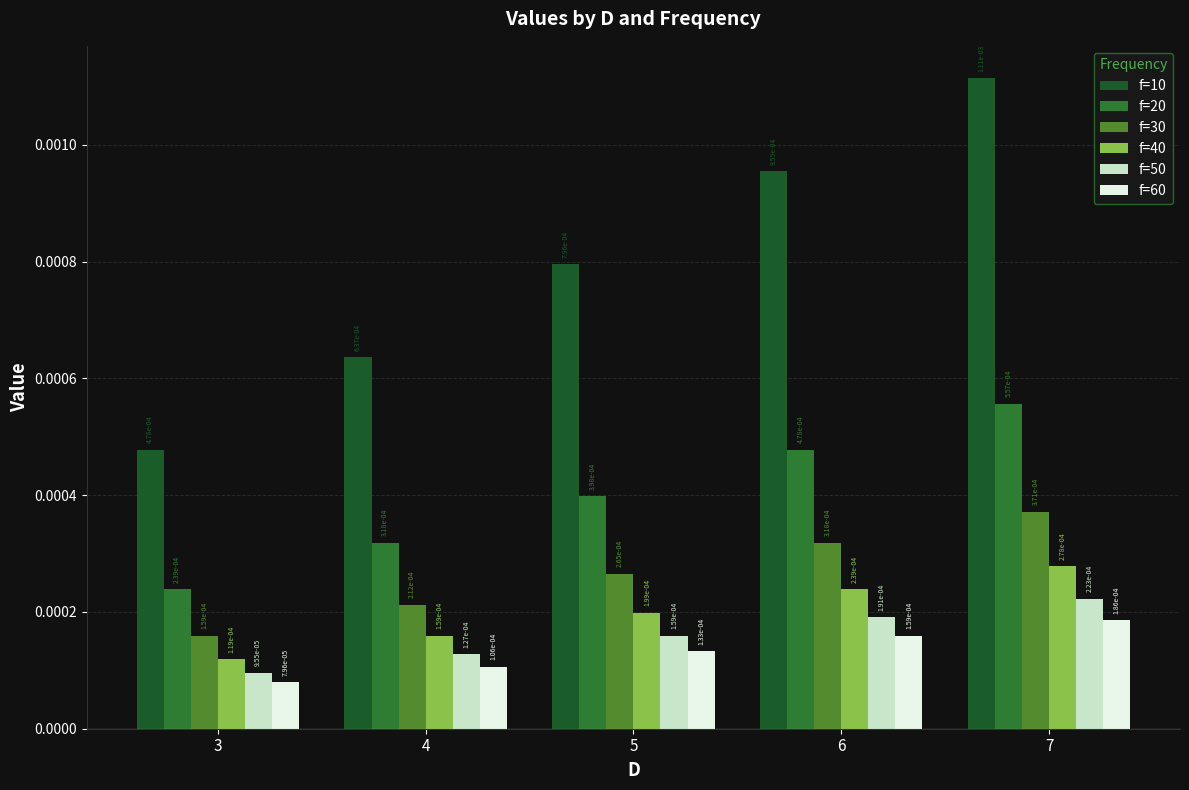

How many bars are there in each group?

6